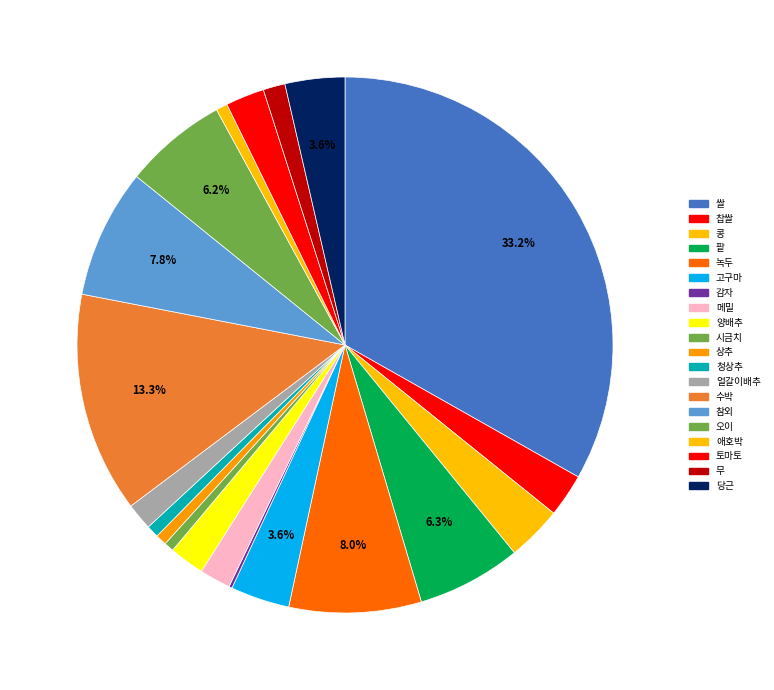

Do 찹쌀 and 수박 together represent more than half of the pie?

No